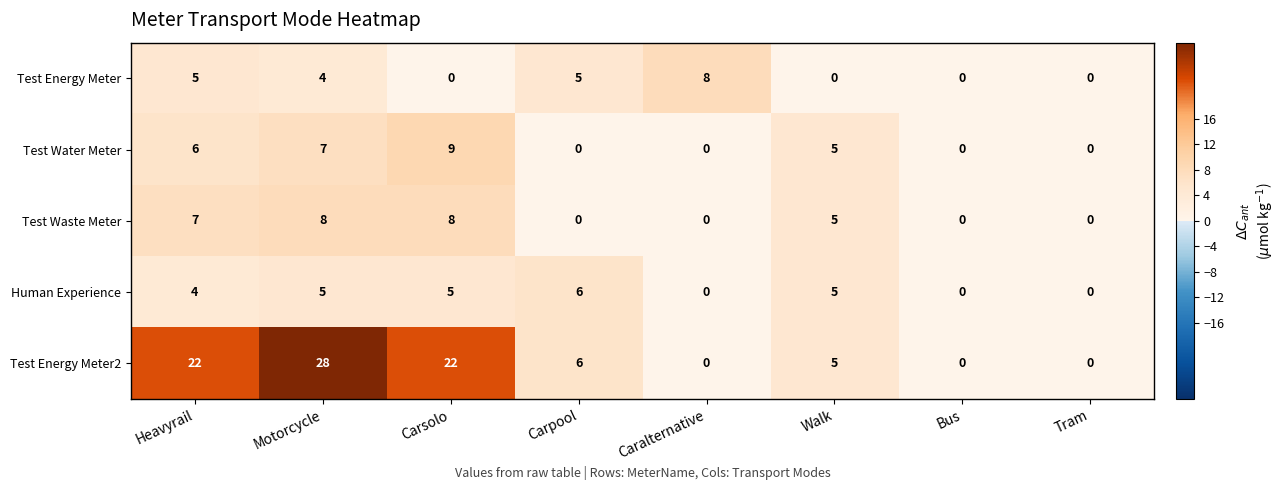

What is the difference between the maximum and second lowest values in the Test Energy Meter series?

8